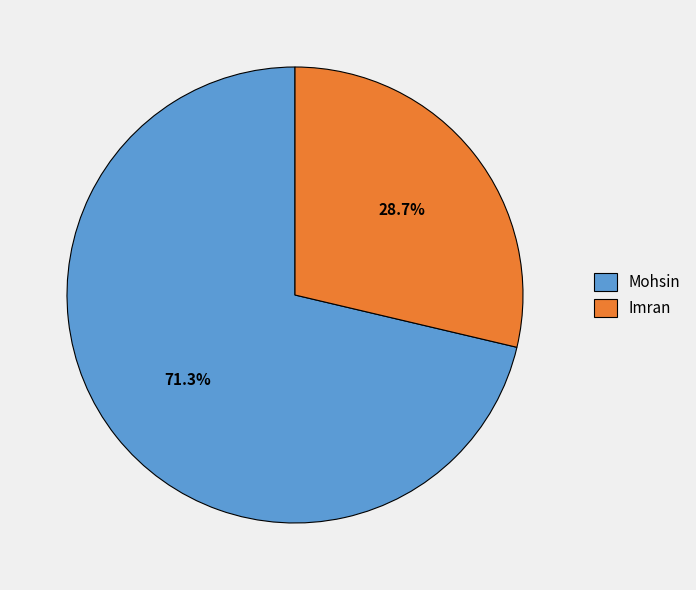

To the nearest percent, what is the average slice percentage?

50%